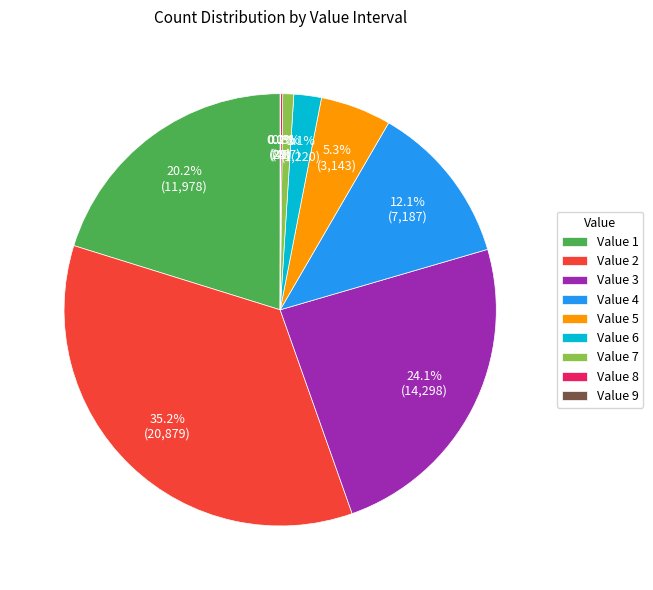

Which category has the biggest portion of the pie?

Value 2